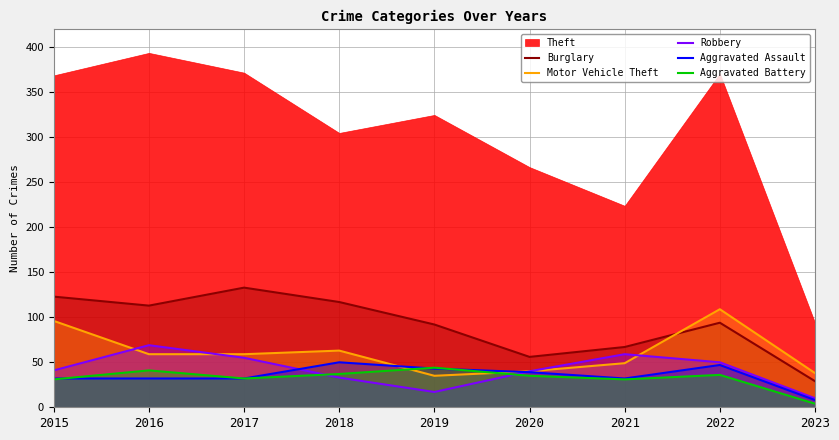

True or false: Burglary has more than 1 points higher than both neighbors.

True